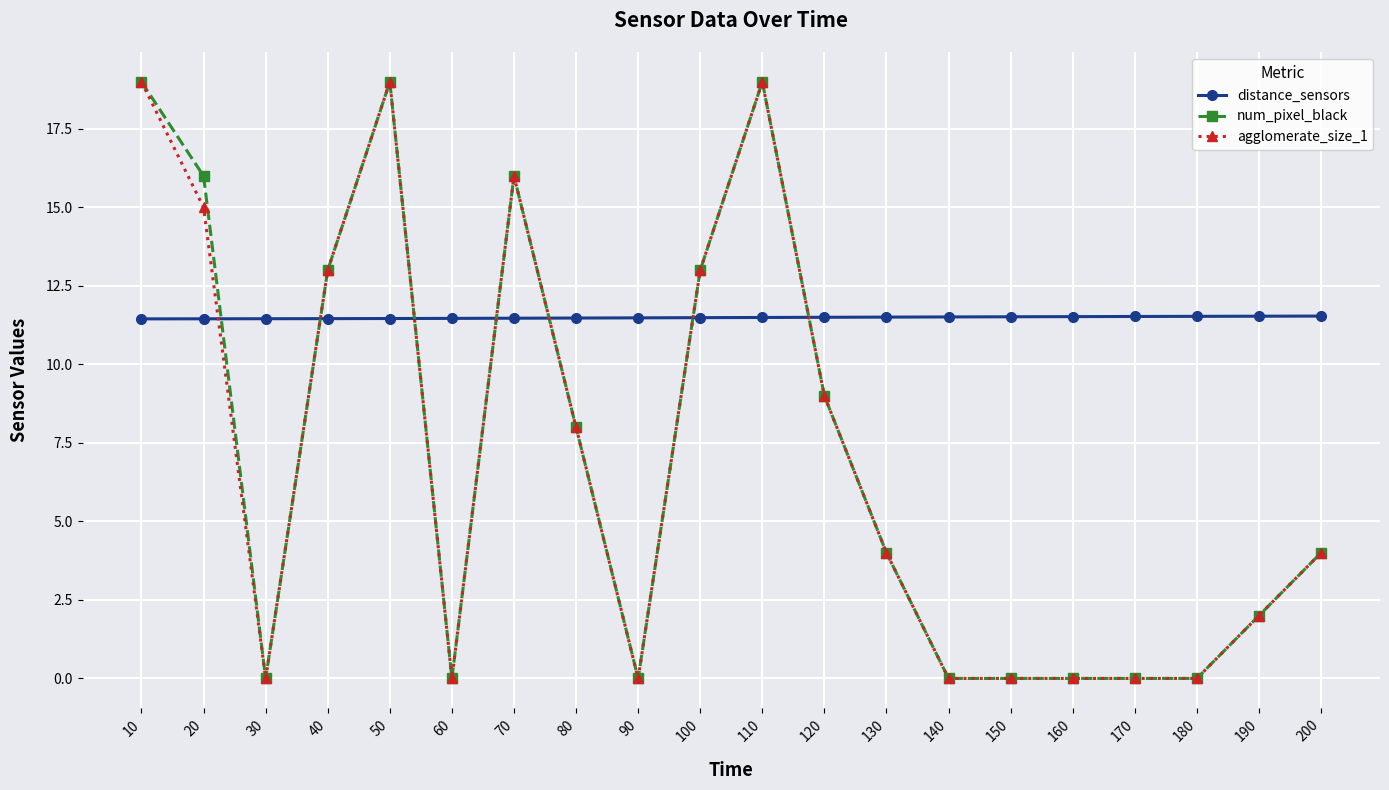

What is the difference between the highest and lowest values at 60?

11.5